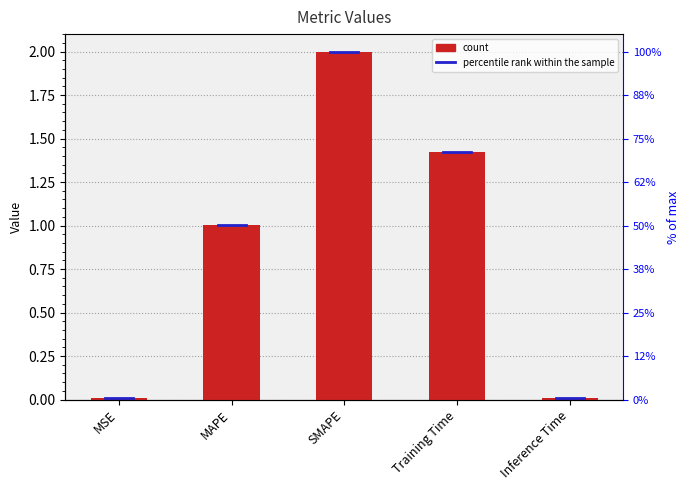

What is the difference between the maximum and second lowest values?

2.0